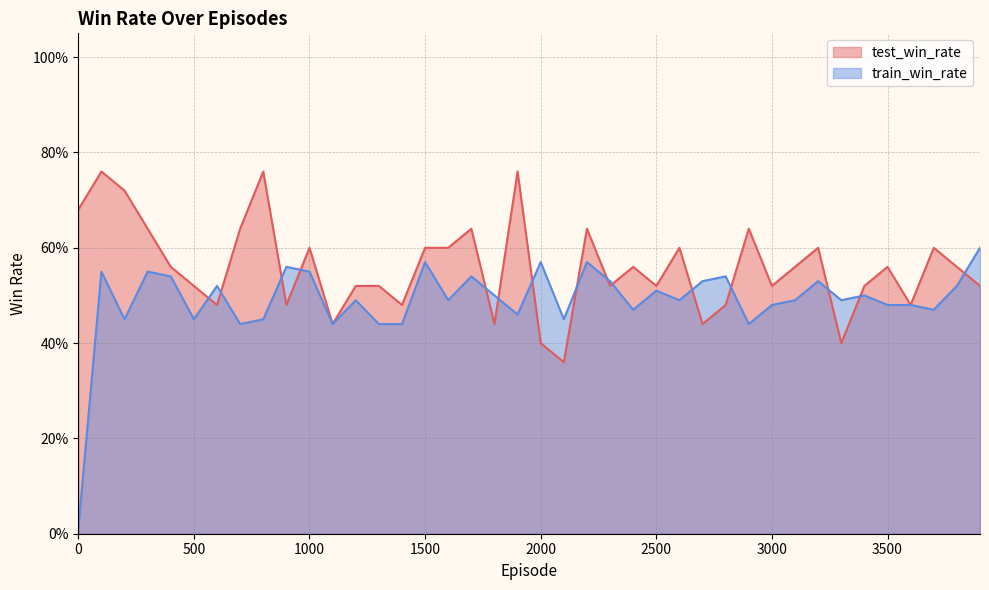

What is the total value across all series at 2000?

1.0